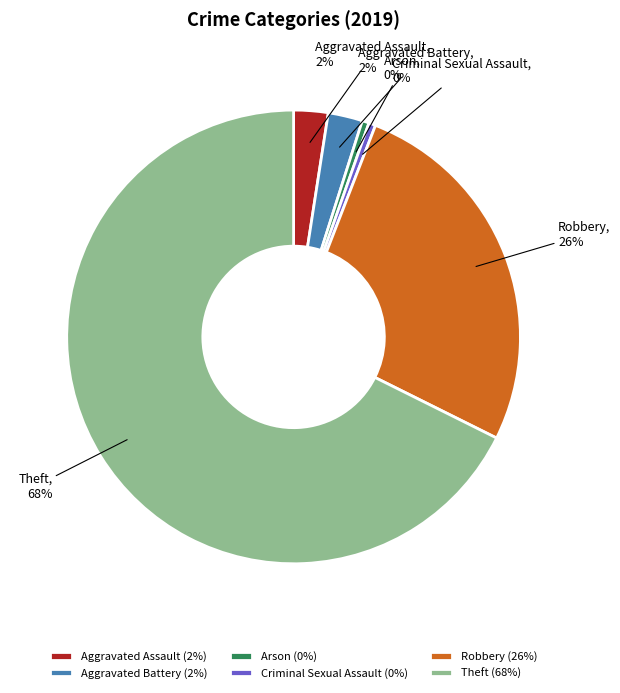

Which has a higher value, Theft or Robbery?

Theft